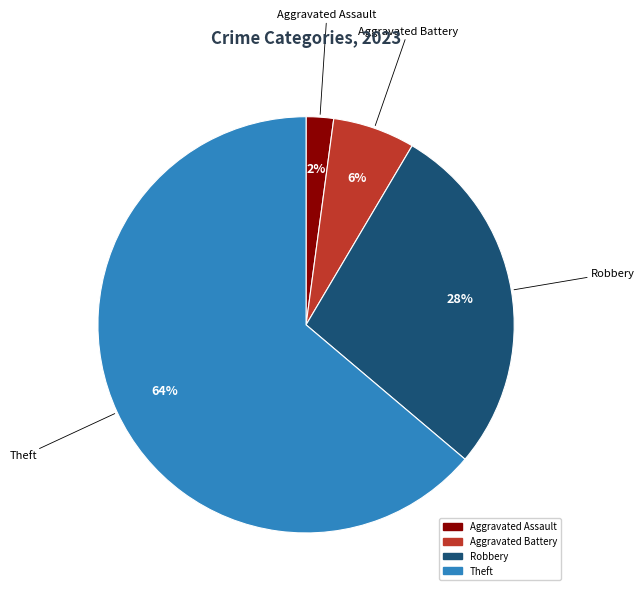

Is there a majority slice in this chart?

Yes